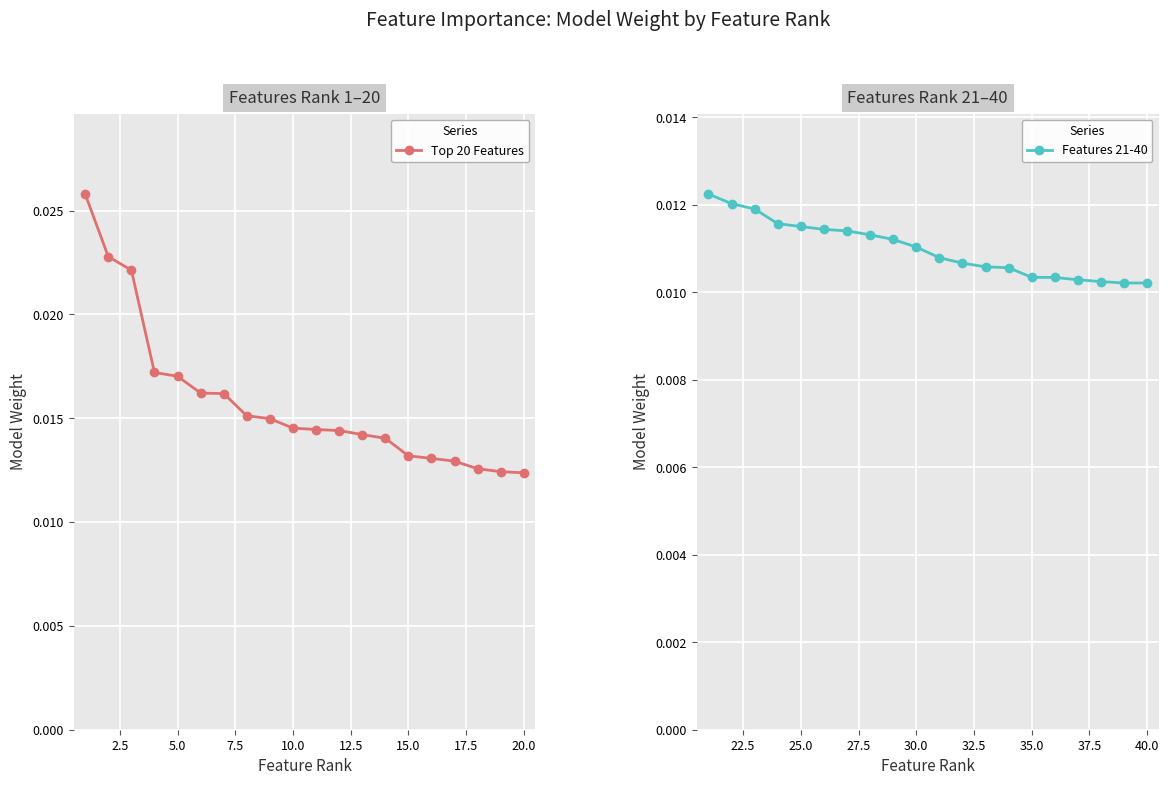

What are all the series names shown in the legend?

Top 20 Features, Features 21-40